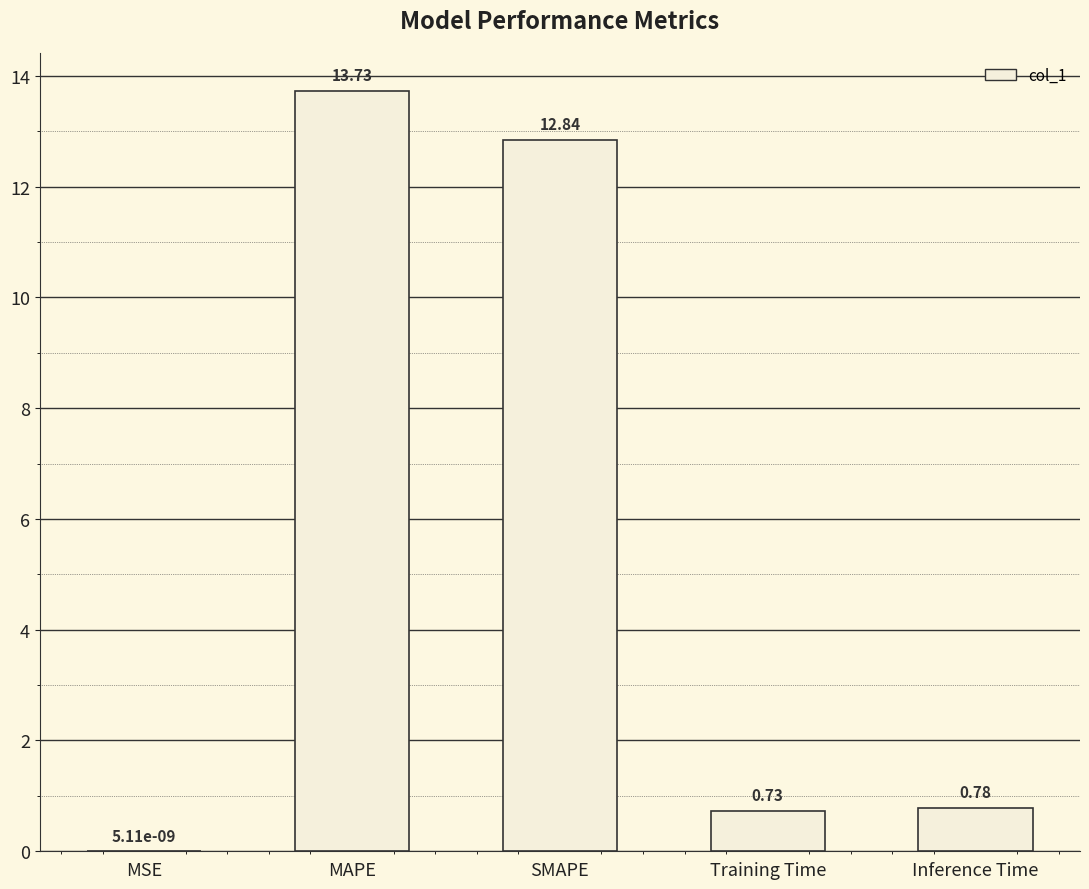

What is the sum of the values at MAPE and SMAPE?

26.6